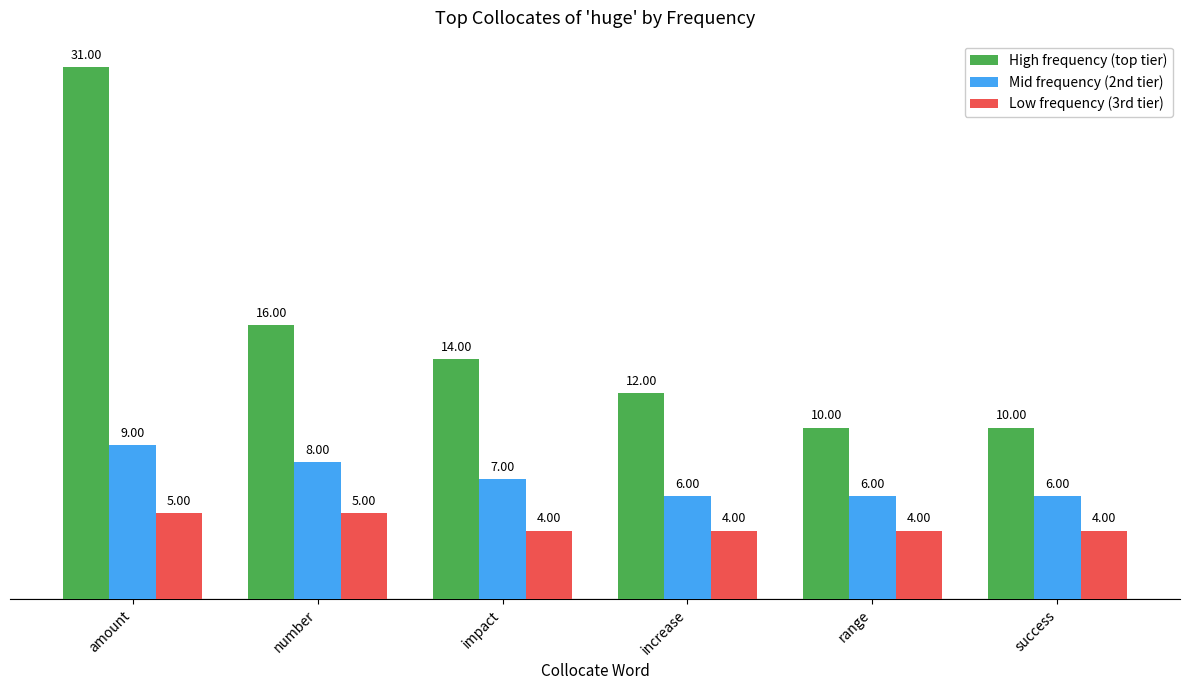

The value of Low frequency (3rd tier) at amount is 3. True or false?

False